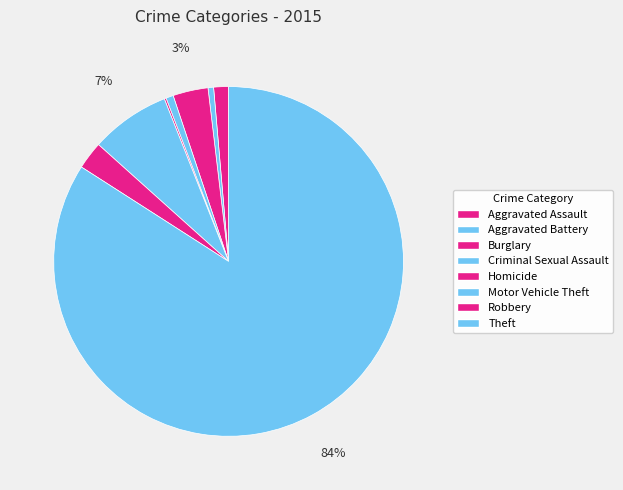

Combined, do Motor Vehicle Theft and Criminal Sexual Assault account for over 50%?

No